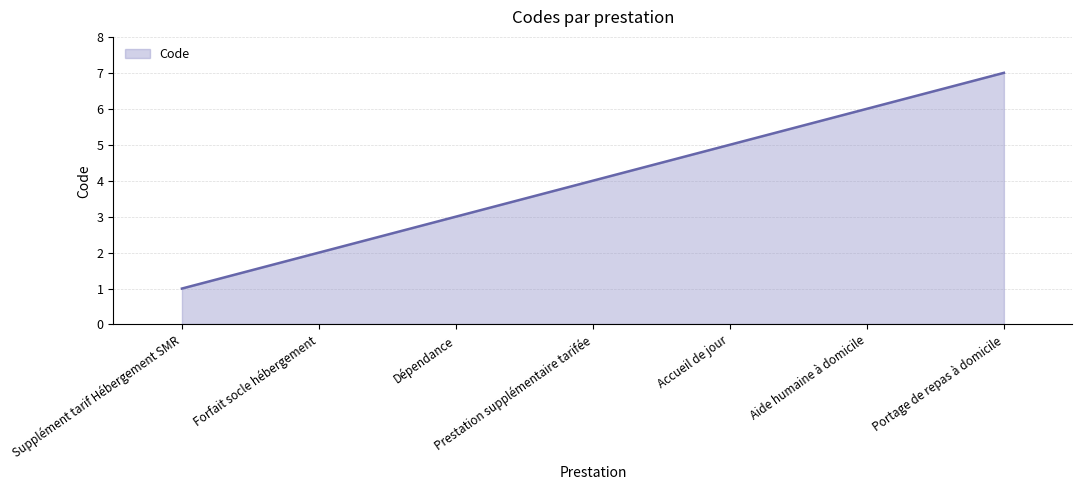

Count the values in the range 2 to 6.

5